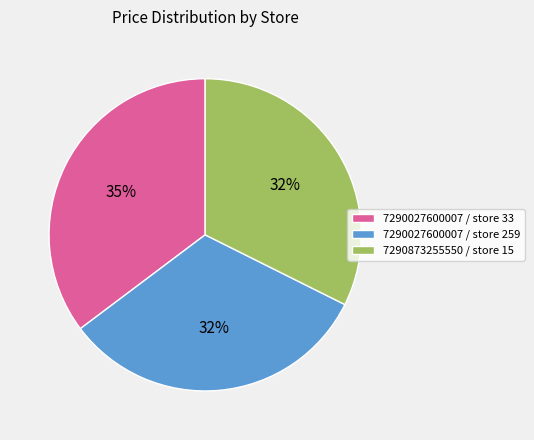

To the nearest percent, what is the difference between the largest and smallest slice percentages?

3%